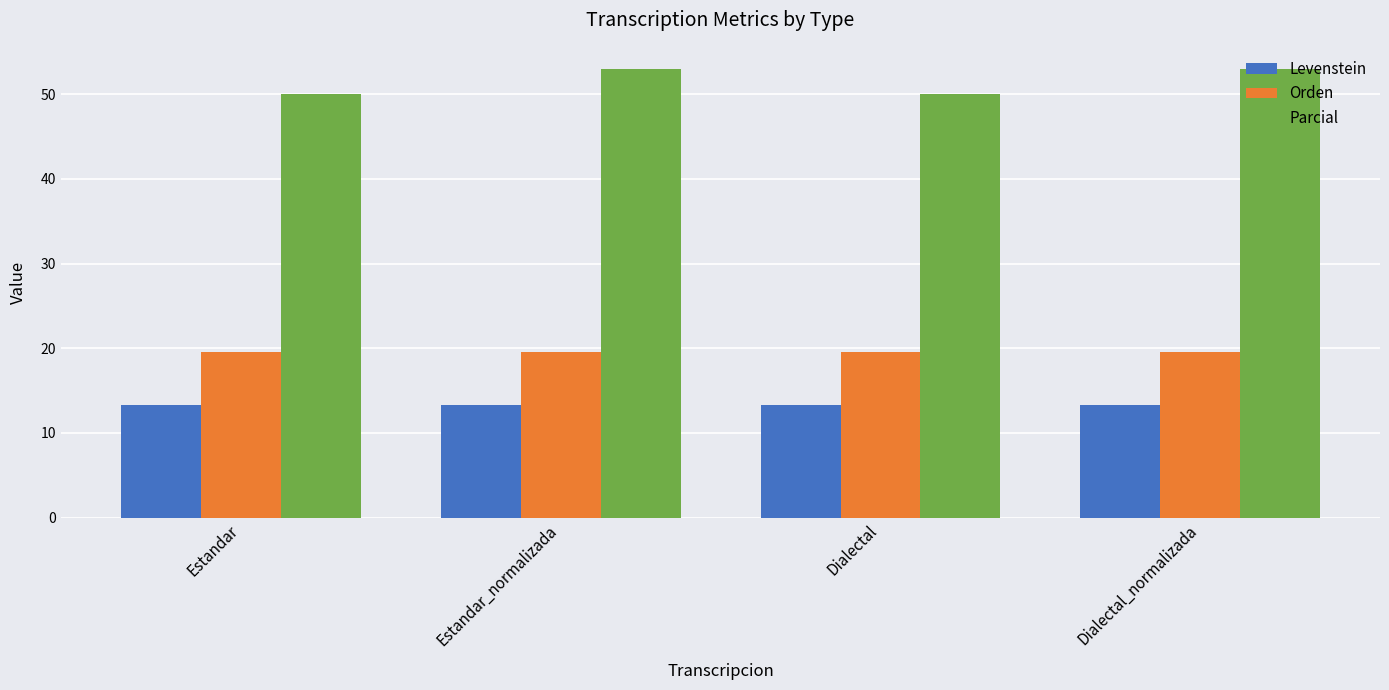

What is the difference between the highest and lowest values at Estandar?

36.7